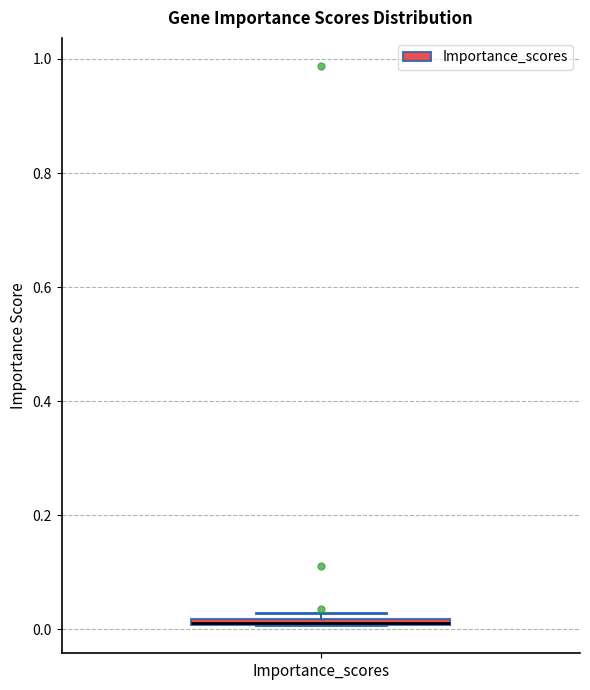

Where is the lower edge of the box for Importance_scores on the y-axis? The values are not printed on the chart, so give them approximately, as read against the axis.

0.00